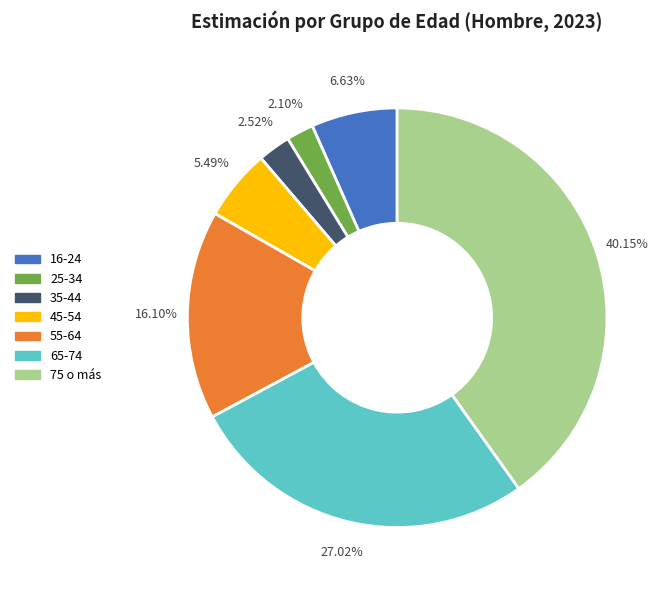

Is there any slice that represents more than half of the pie?

No